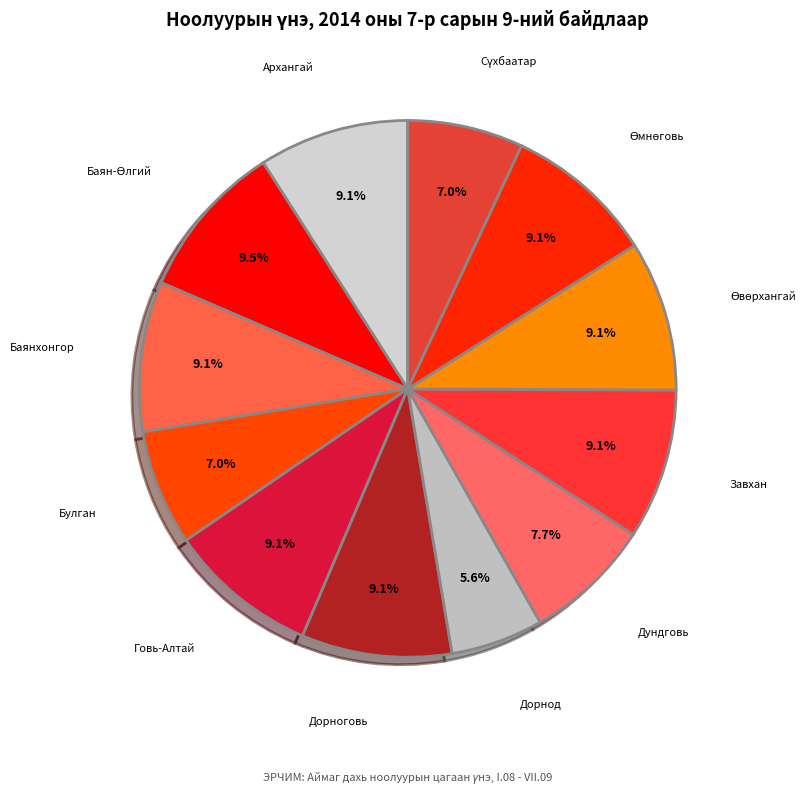

Does Архангай account for over 50% of the chart?

No